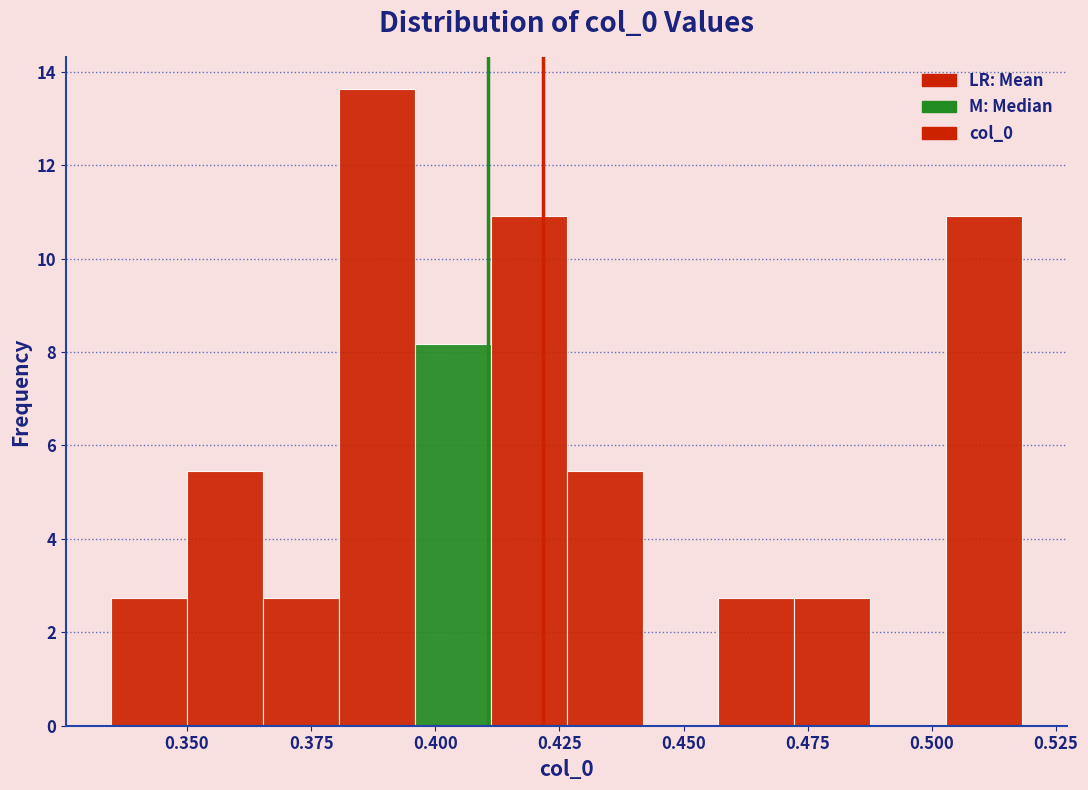

Around what value on the x-axis is the tallest bar? Give the approximate position of its centre, as read against the axis.

0.390